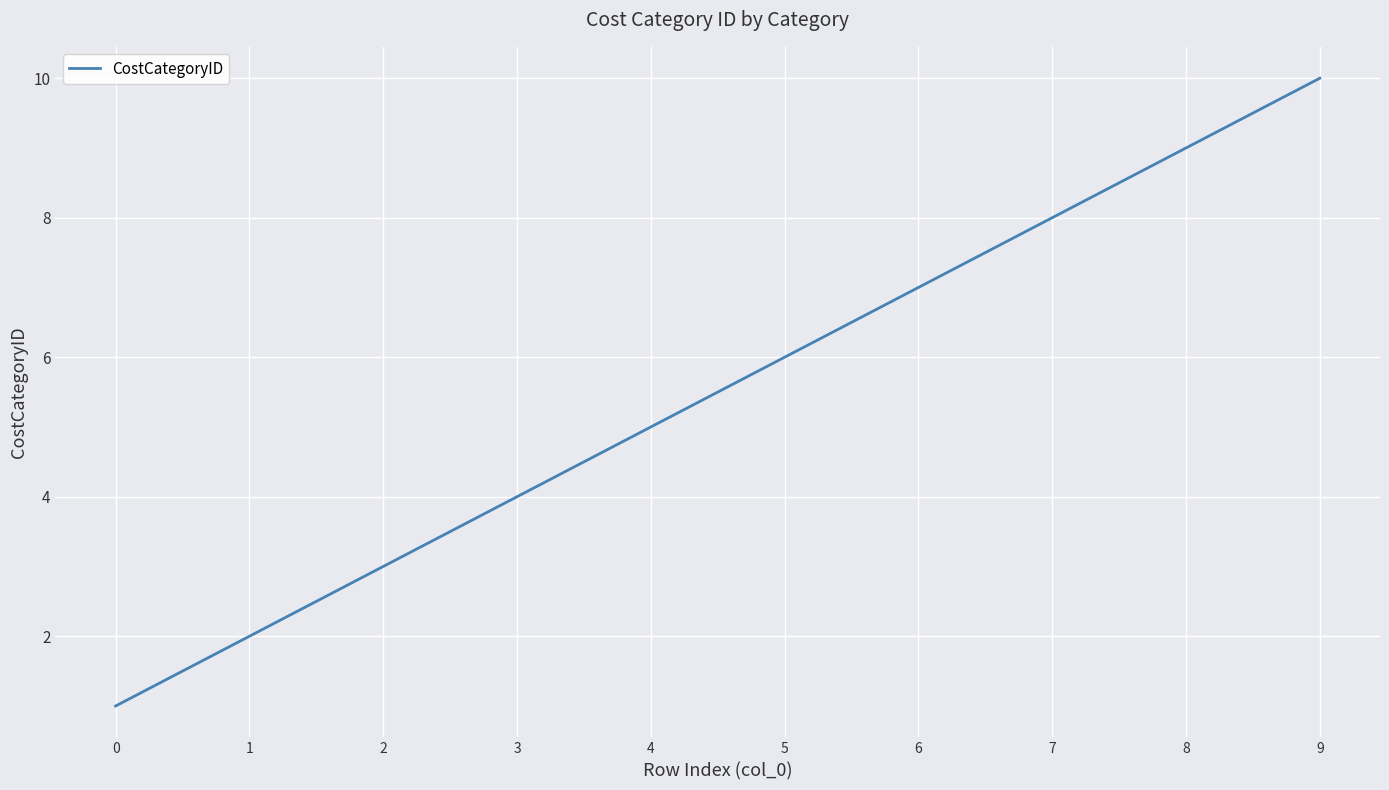

True or false: the data shows 5 at 2.

False